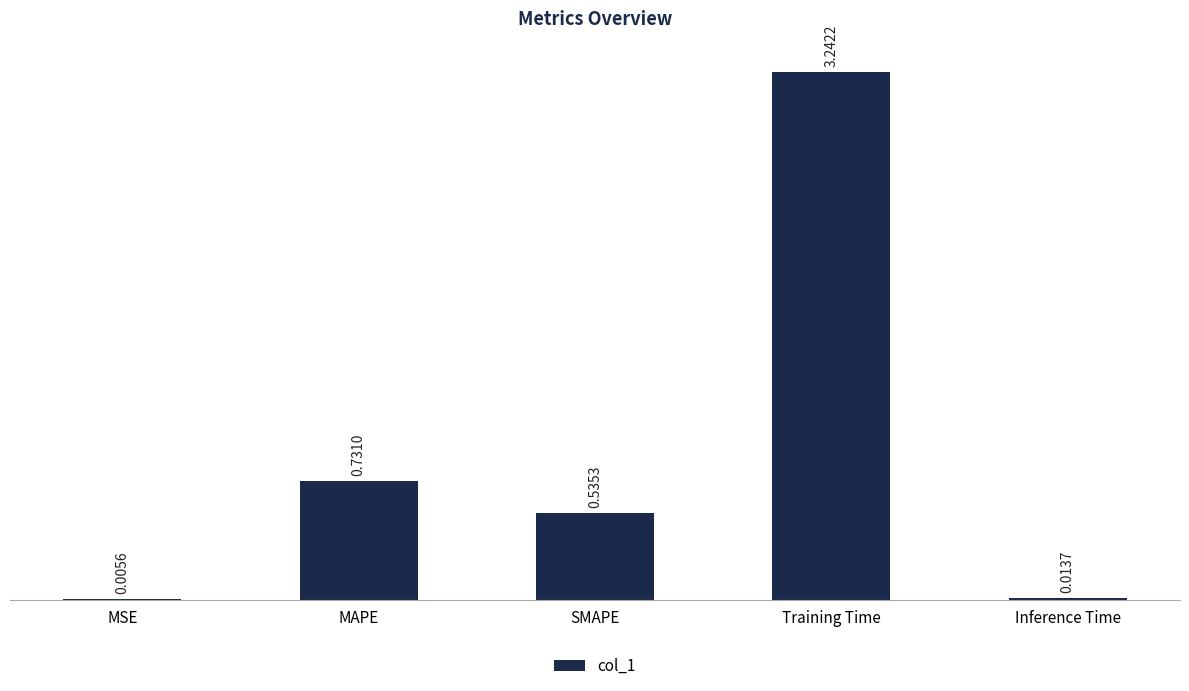

Where is the data nearest to the value 1?

MAPE